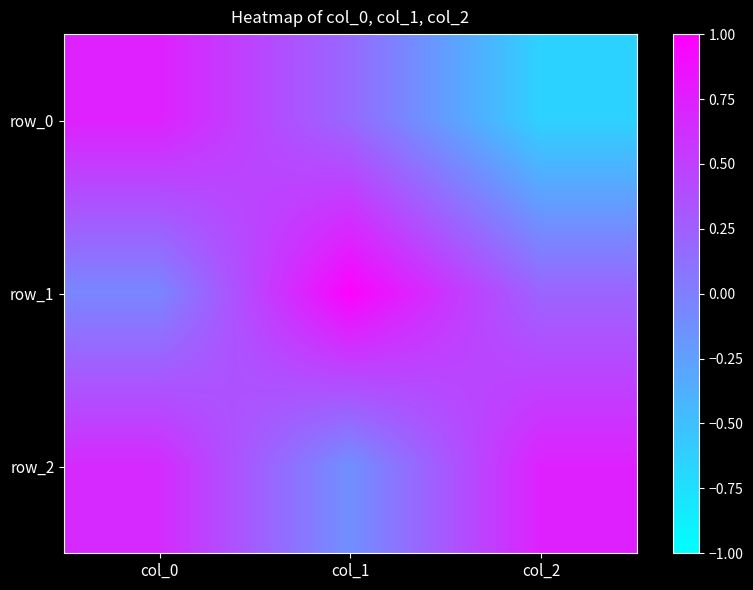

What is the difference between the maximum and minimum values in the row_0 series?

1.4